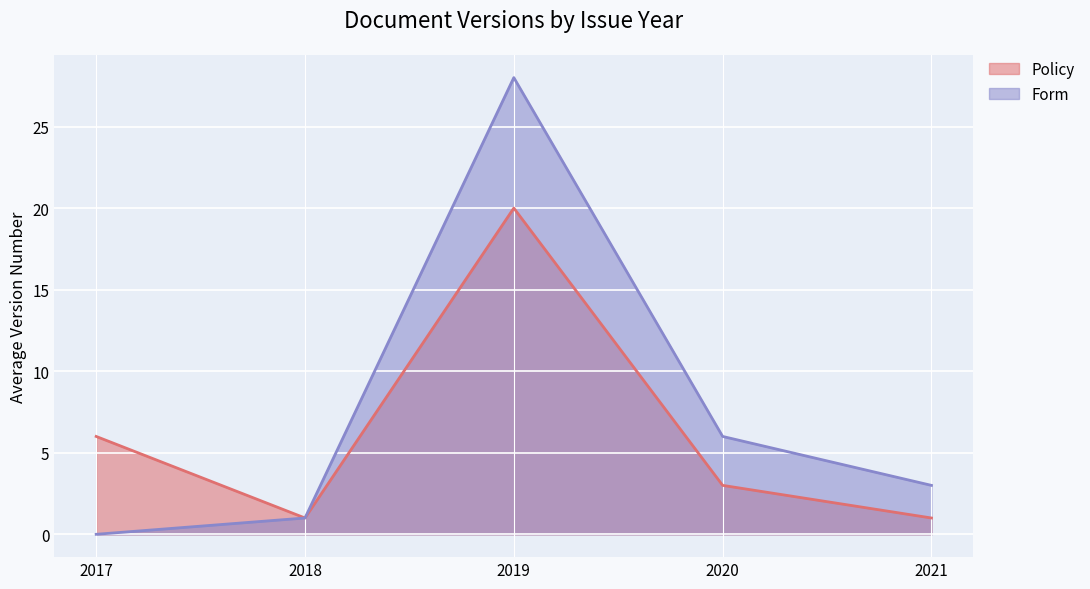

What is the value of the Policy point at the 3rd from the left?

20